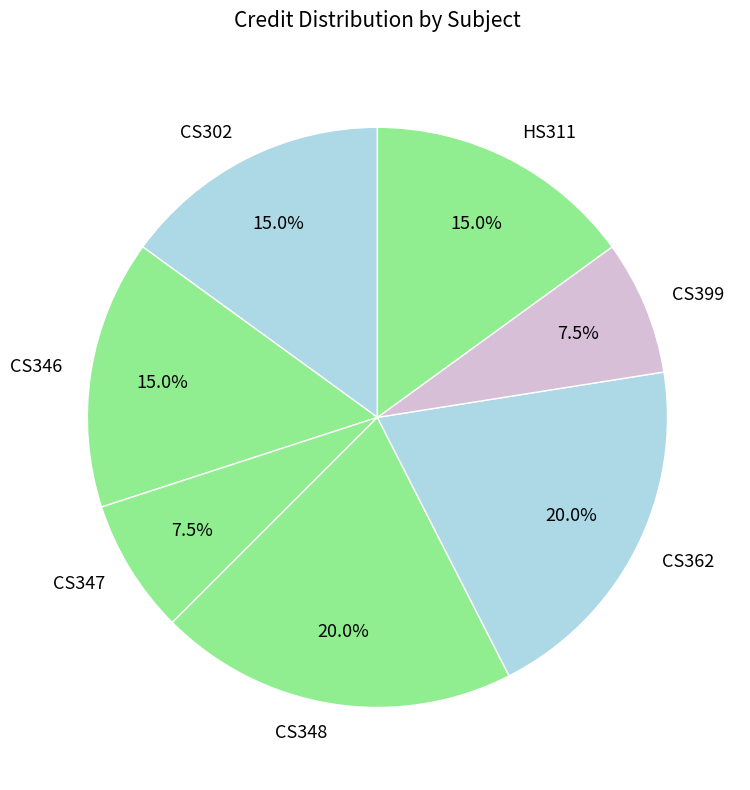

To the nearest percent, what portion does CS346 represent?

15%